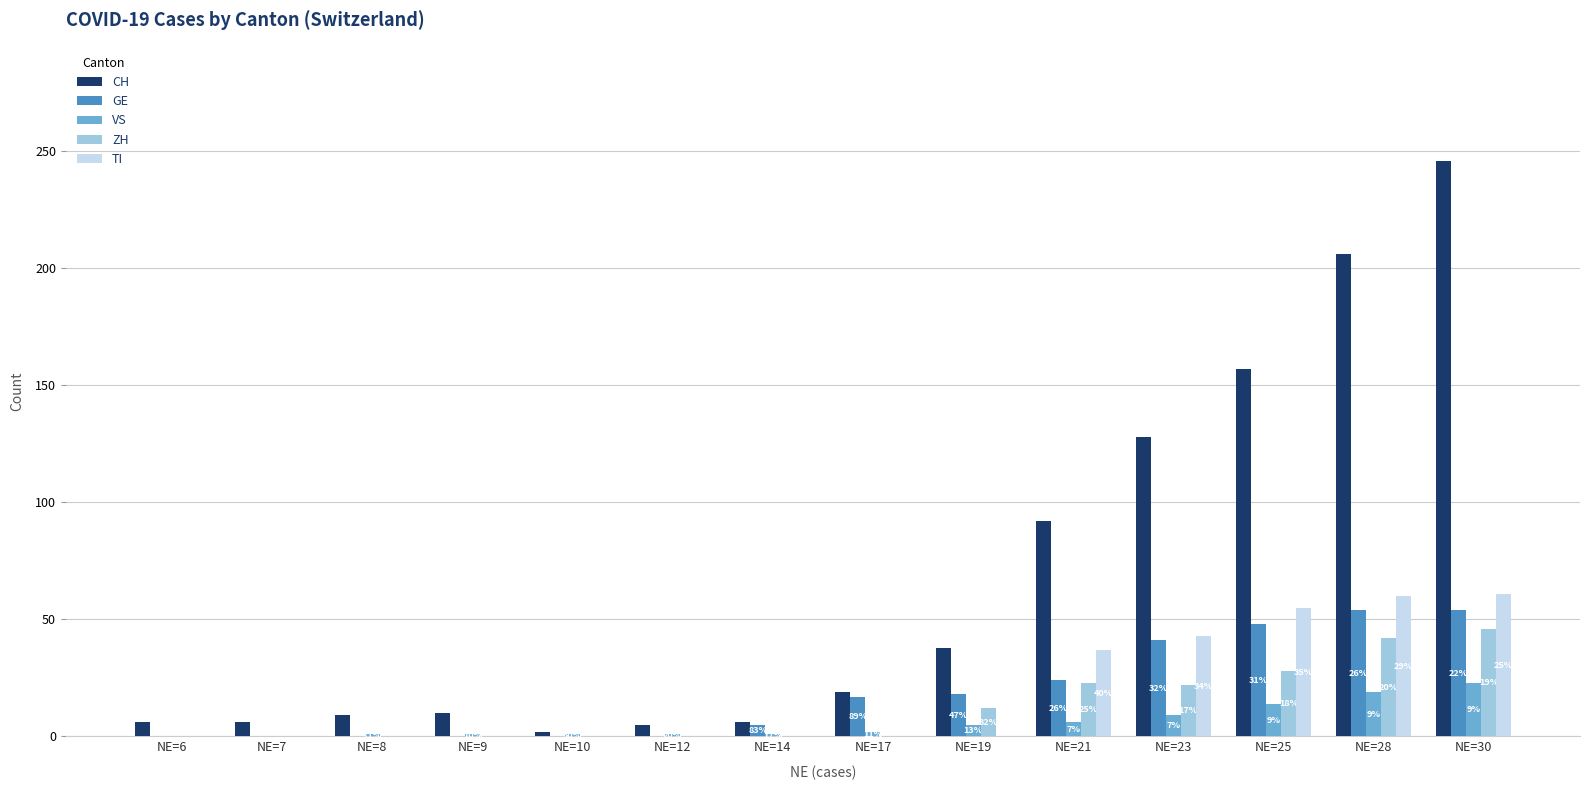

Is it true that VS equals 5 at NE=19?

True